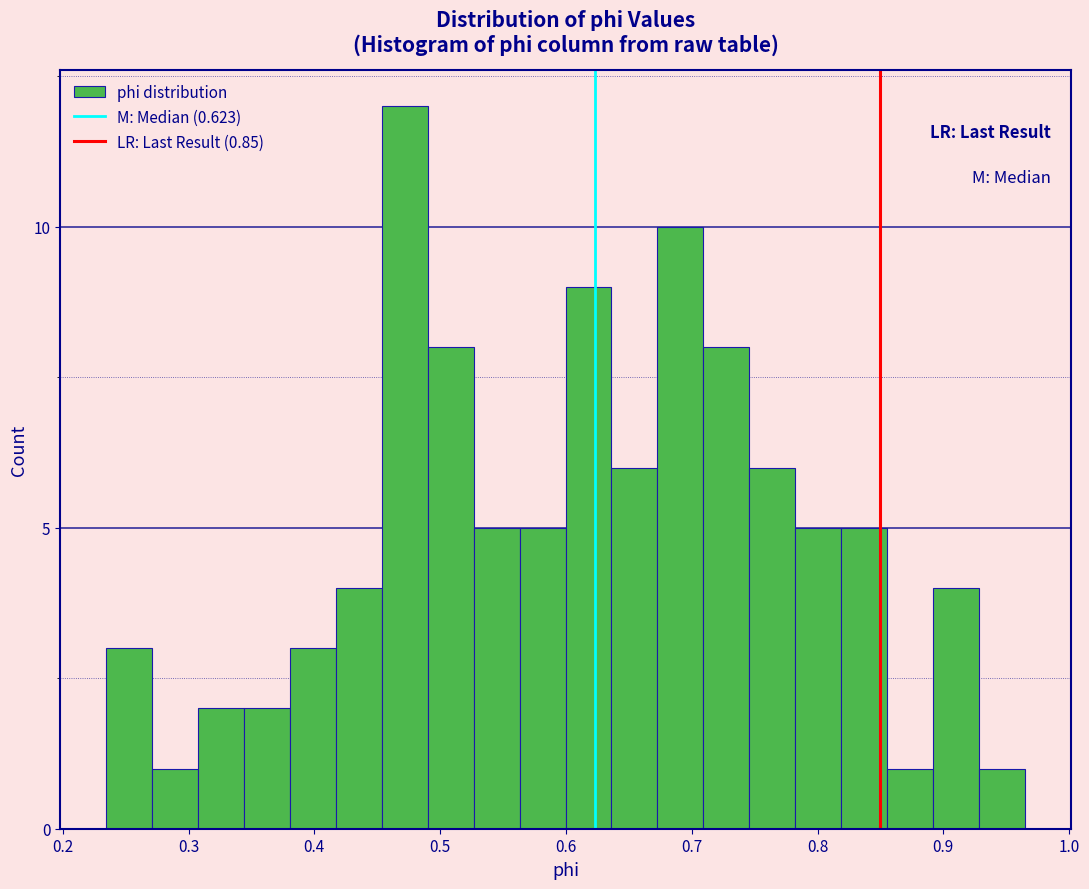

Around what value on the x-axis is the tallest bar? Give the approximate position of its centre, as read against the axis.

0.47